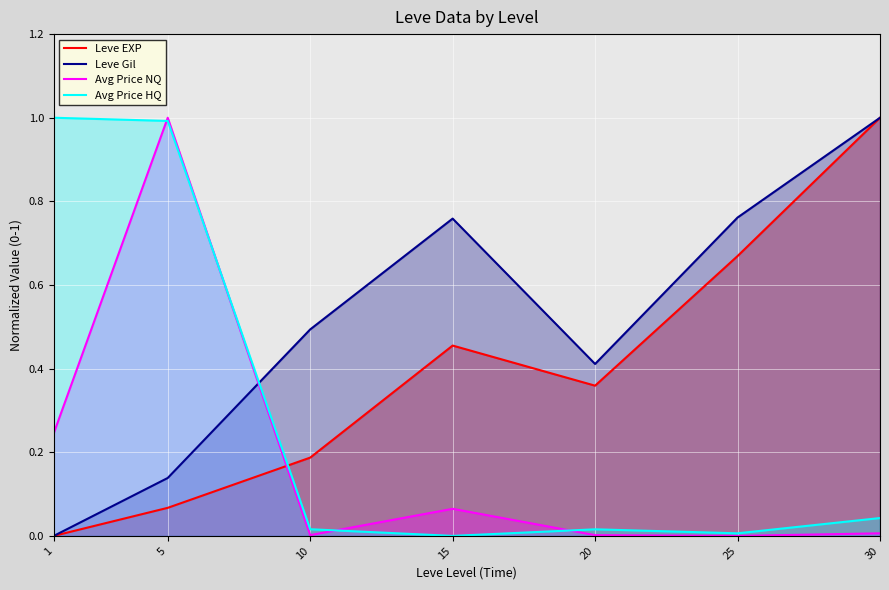

True or false: Avg Price NQ and Leve EXP cross at least once.

True